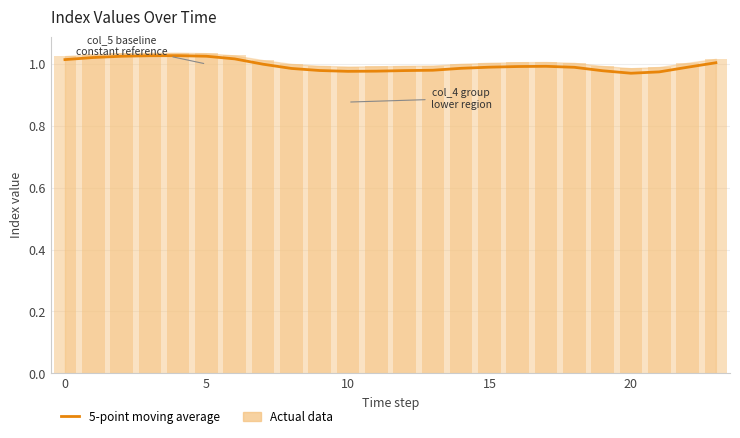

What is the difference between the maximum and minimum values?

0.1